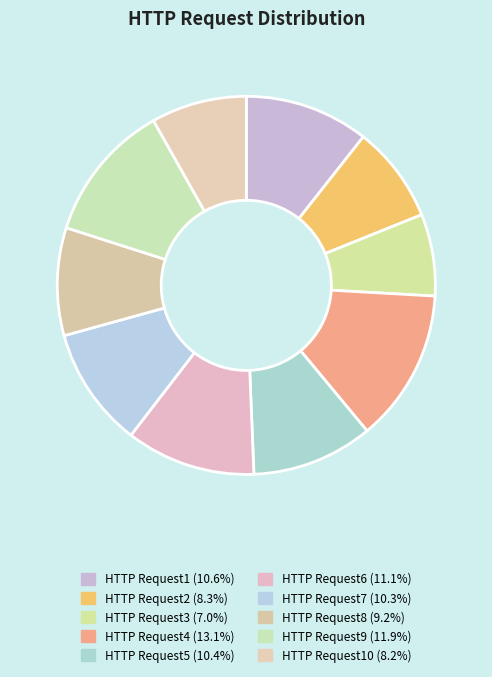

Is there a majority slice in this chart?

No